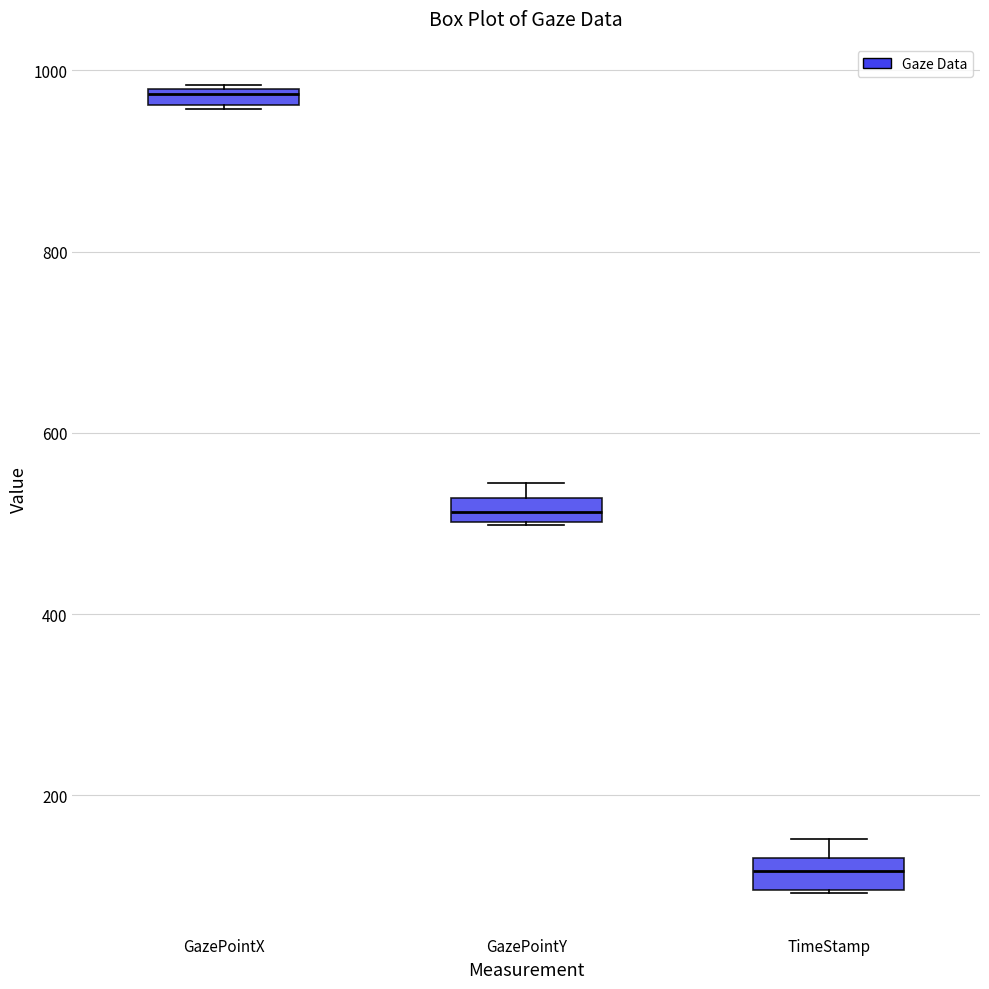

Which box's median line is the highest?

GazePointX